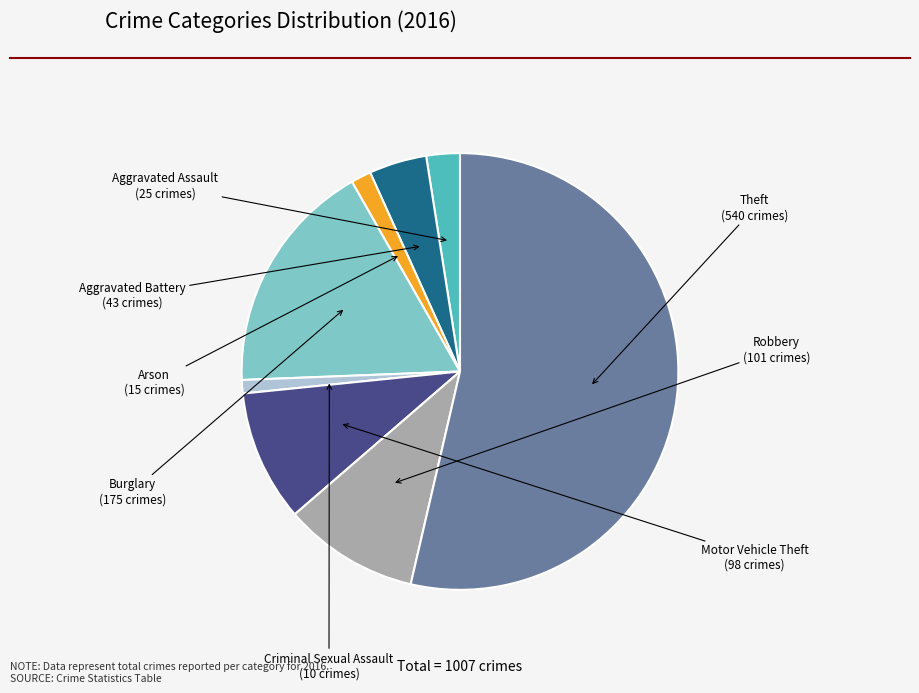

Which has a higher value, Arson or Aggravated Assault?

Aggravated Assault